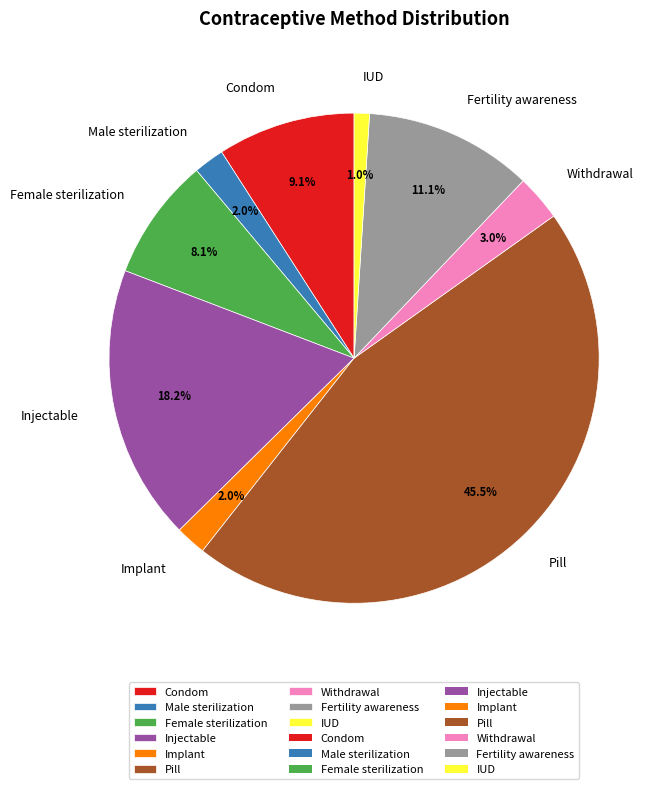

Combined, do Fertility awareness and Withdrawal account for over 50%?

No